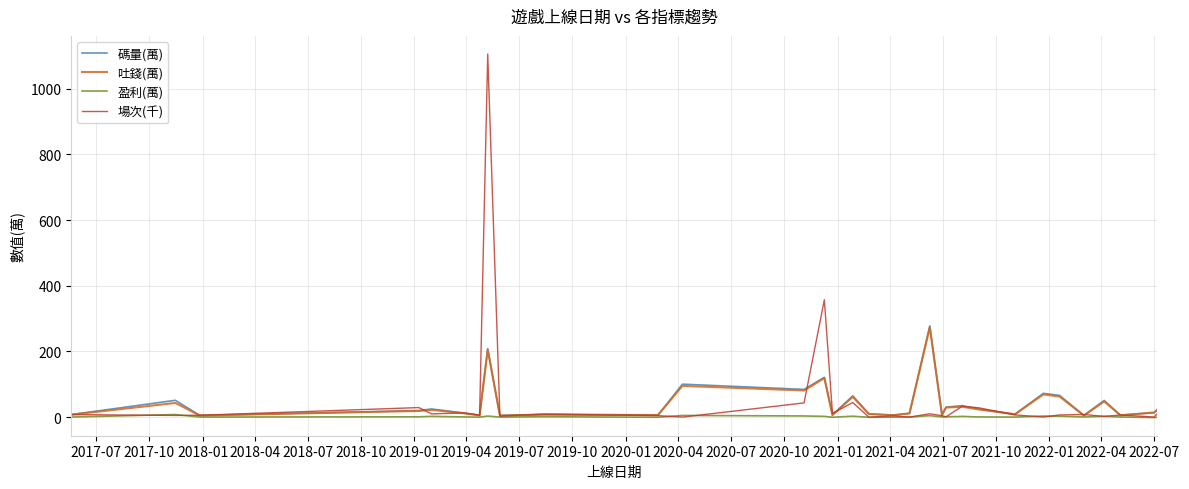

Which series has the largest range (max minus min)?

場次(千)